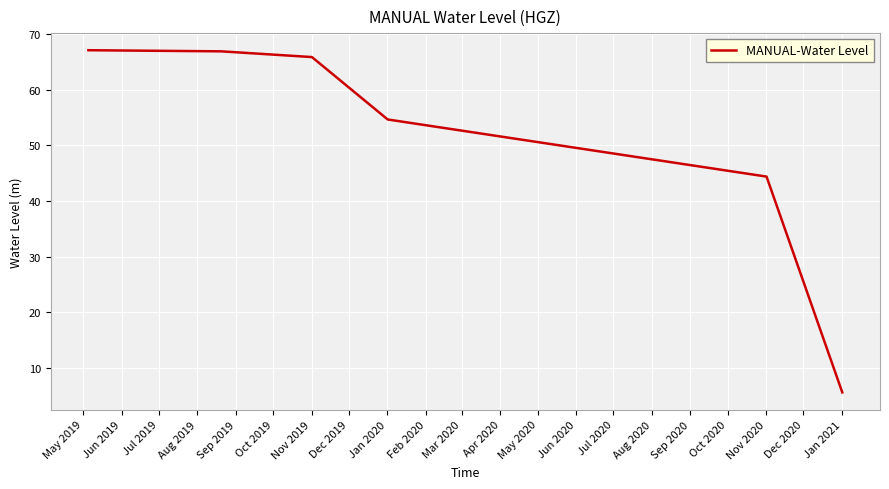

True or false: there are more than 2 points higher than both neighbors.

False